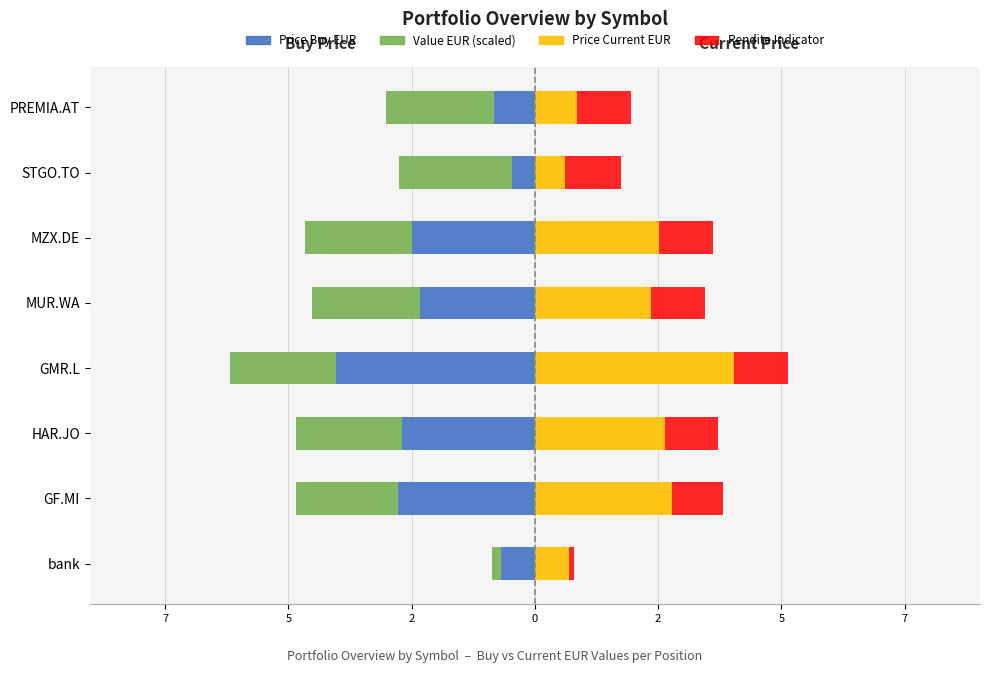

The Price Current EUR series shows 3.5 at 2. True or false?

False